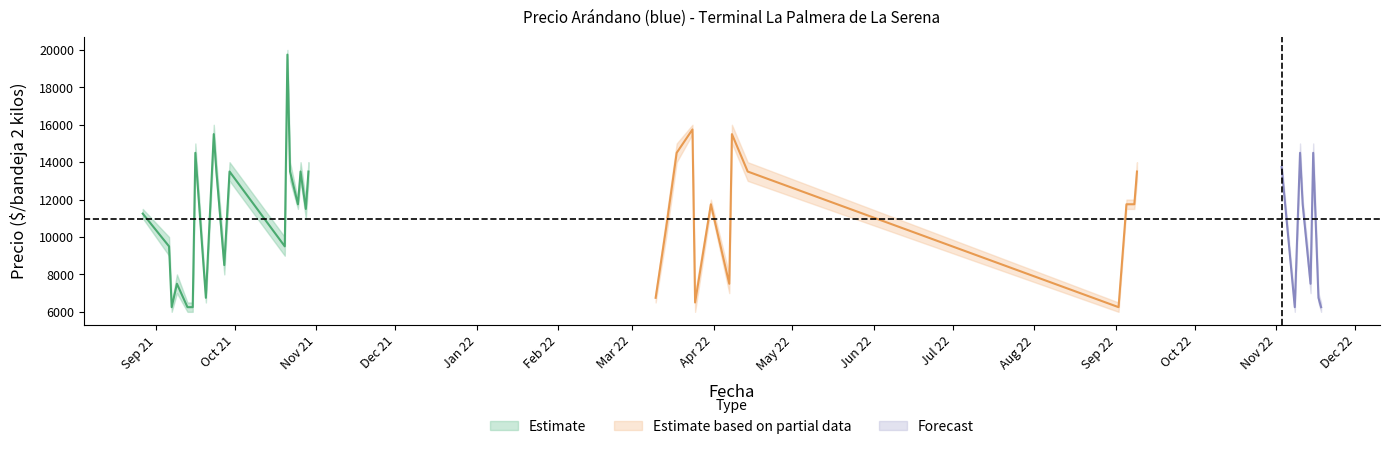

True or false: Precio promedio ponderado has more than 1 interior local peaks.

True